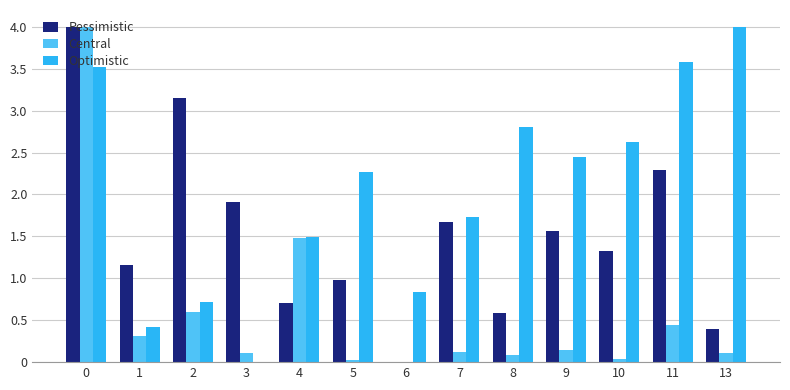

Between 1 and 10, which series saw the biggest shift?

Optimistic